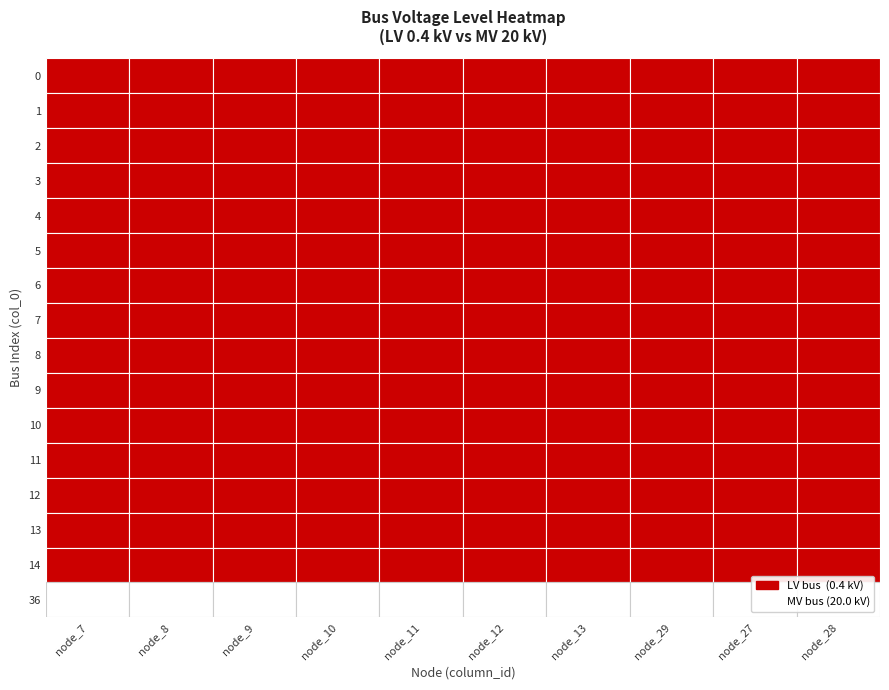

How many series are shown in this chart?

16